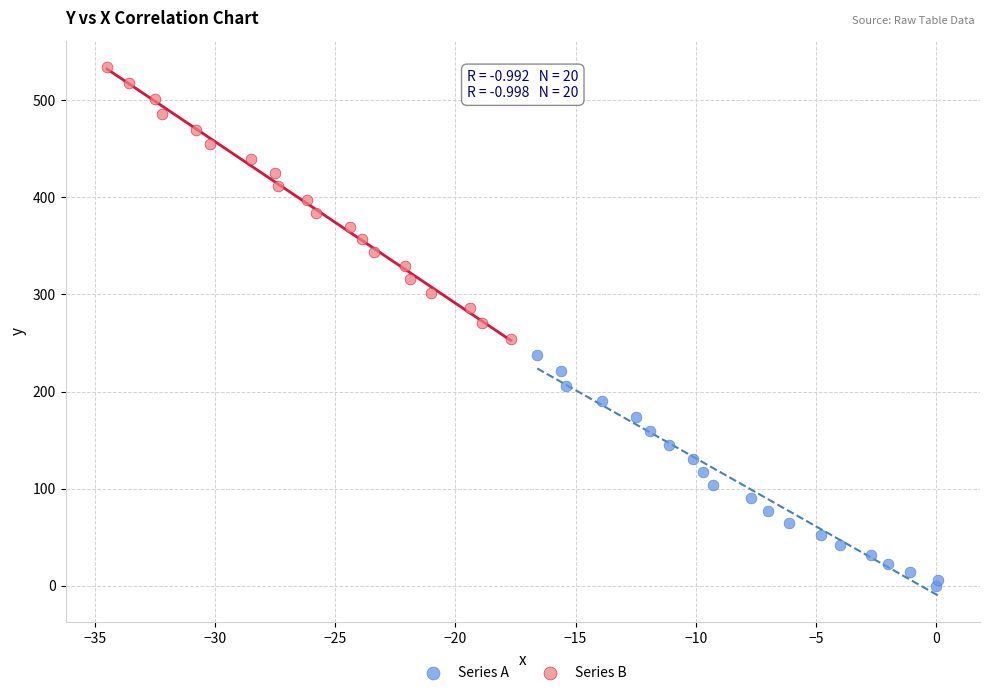

Which series reaches the maximum Y coordinate?

Series B